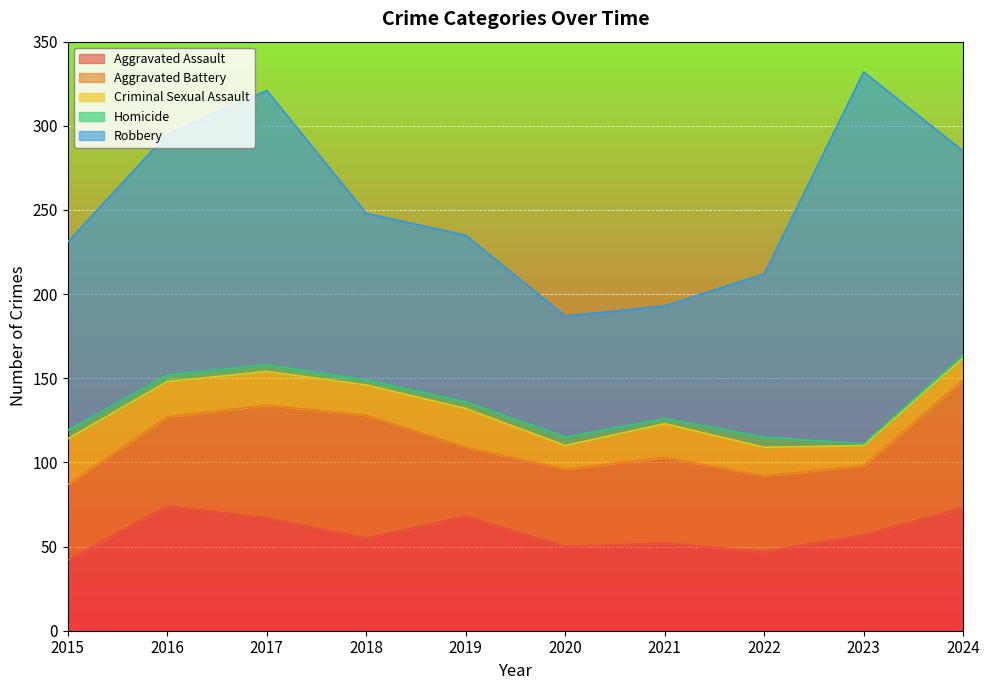

Between 2023 and 2024, which series saw the biggest shift?

Robbery